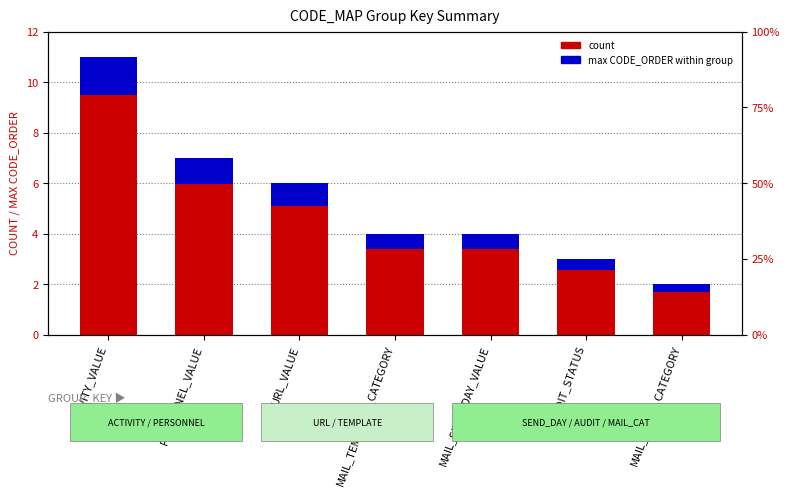

Reading right to left, transcribe all the data shown in this chart.

count: 2.0	3.0	4.0	4.0	6.0	7.0	11.0
max CODE_ORDER within group: 0.3	0.4	0.6	0.6	0.9	1.1	1.5